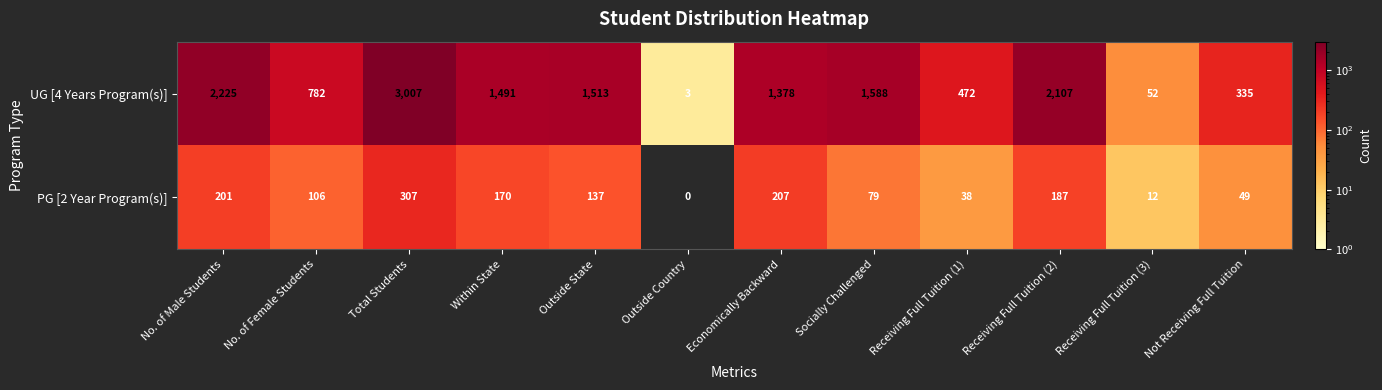

List the series in order of their overall mean, lowest first.

PG [2 Year Program(s)], UG [4 Years Program(s)]